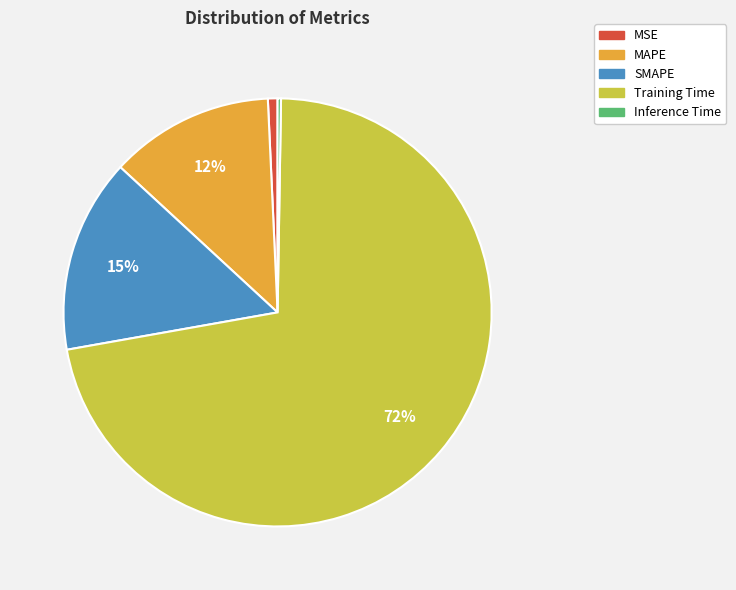

Does Training Time represent more than half of the total?

Yes